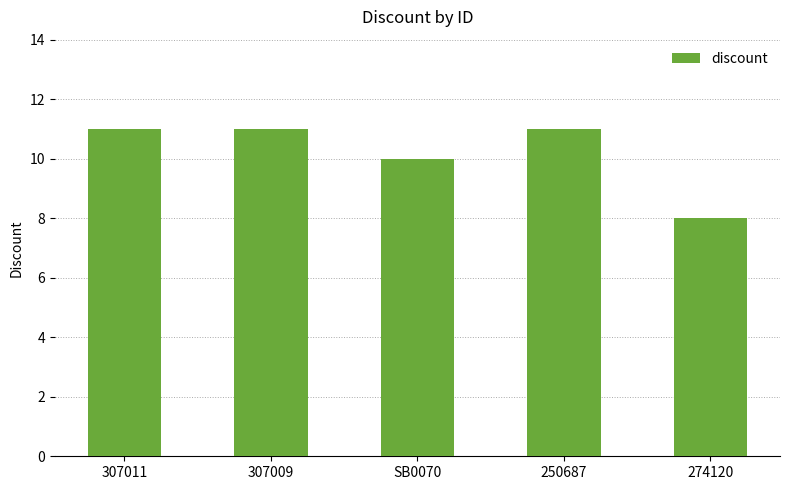

How many data points are less than 11?

2